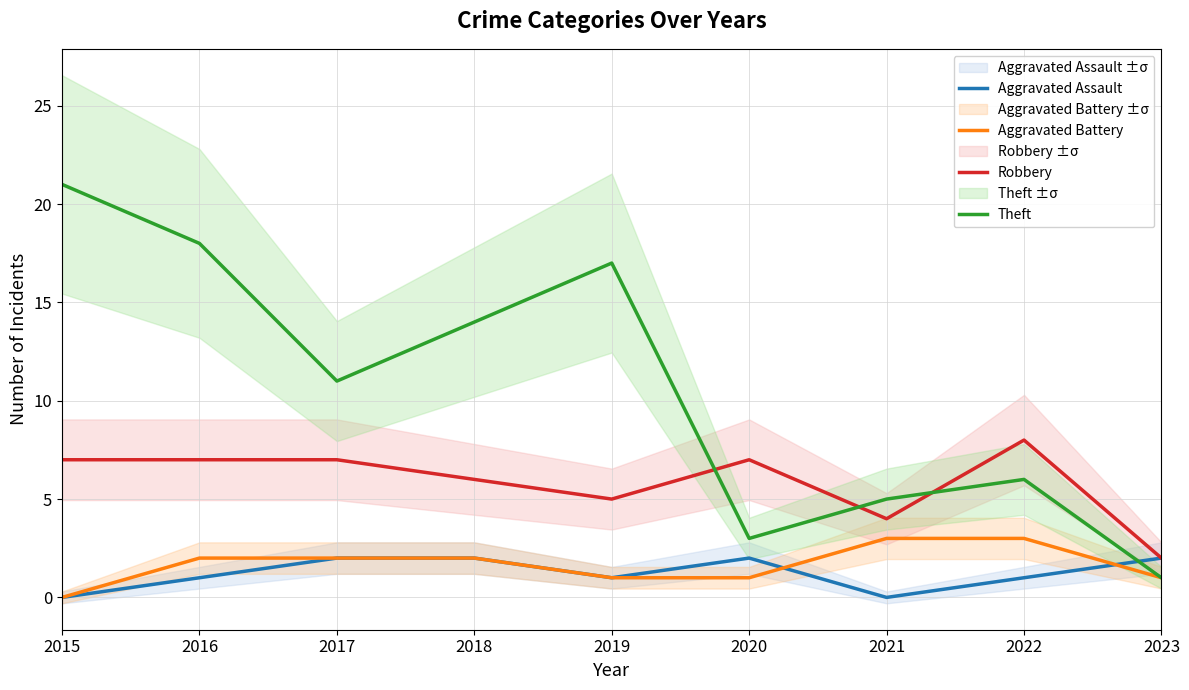

Where is Robbery nearest to the value 5?

2019